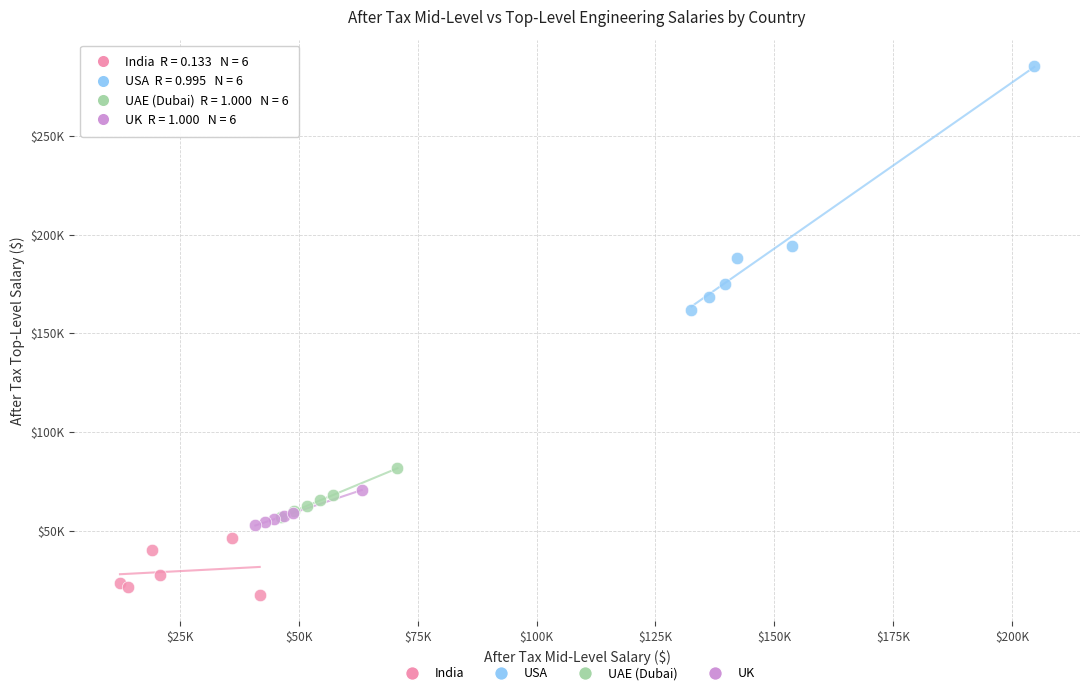

What are all the series names shown in the legend?

India, USA, UAE (Dubai), UK